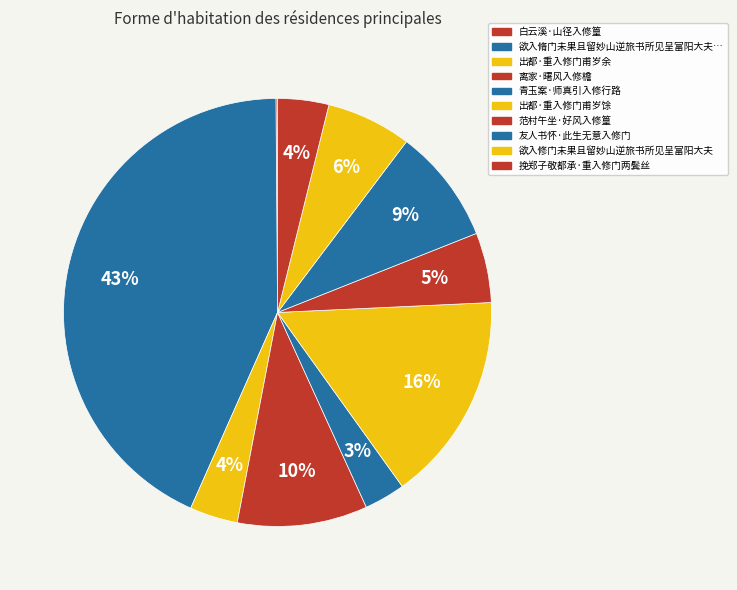

How many slices are in this pie chart?

10